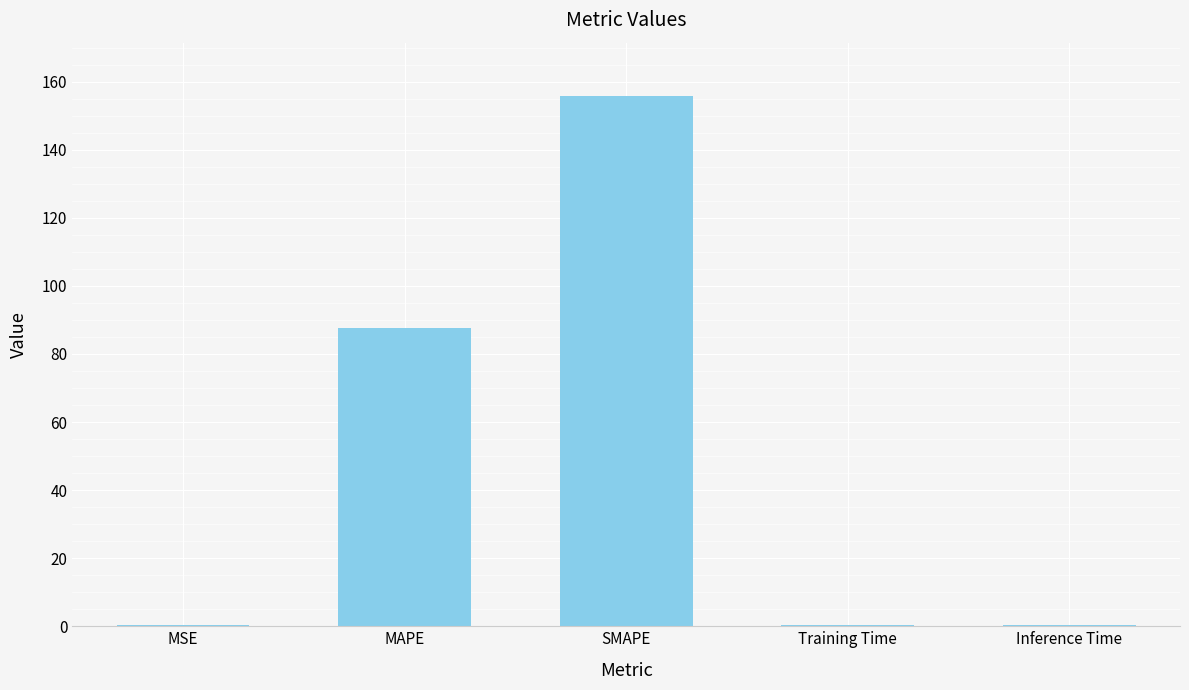

What is the approximate value at MAPE?

87.6